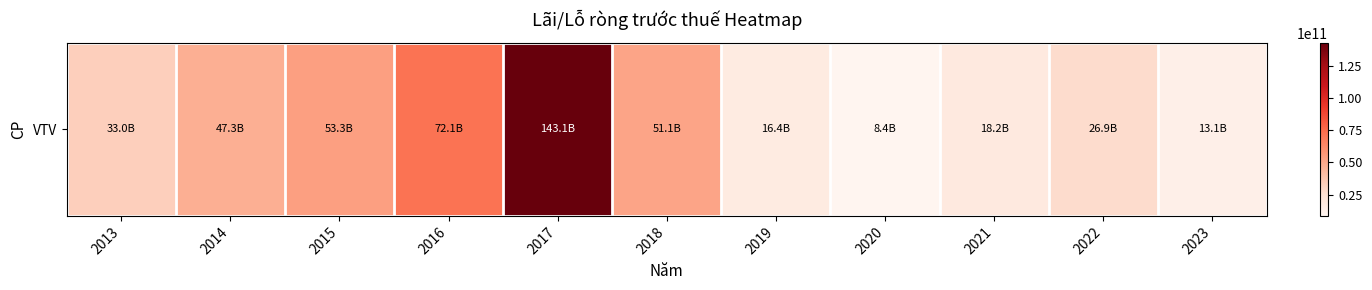

Approximately how many times larger is the value at 2020 compared to 2019?

0.5